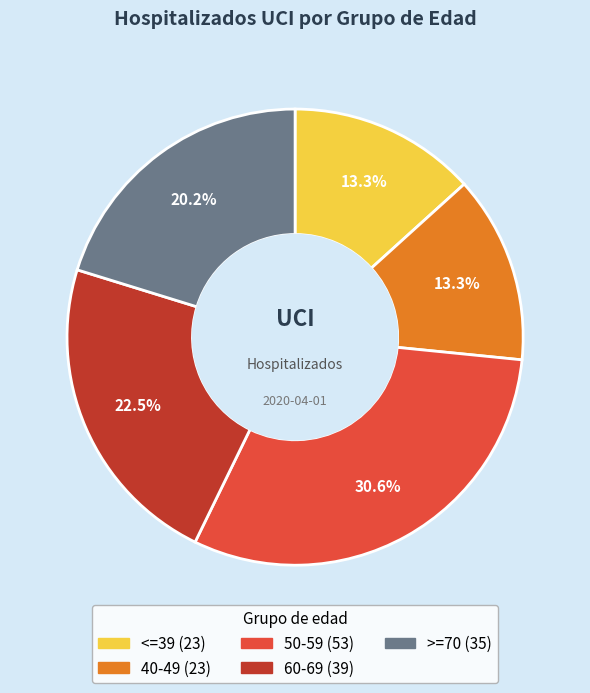

To the nearest percent, what percentage of the pie is <=39?

13%